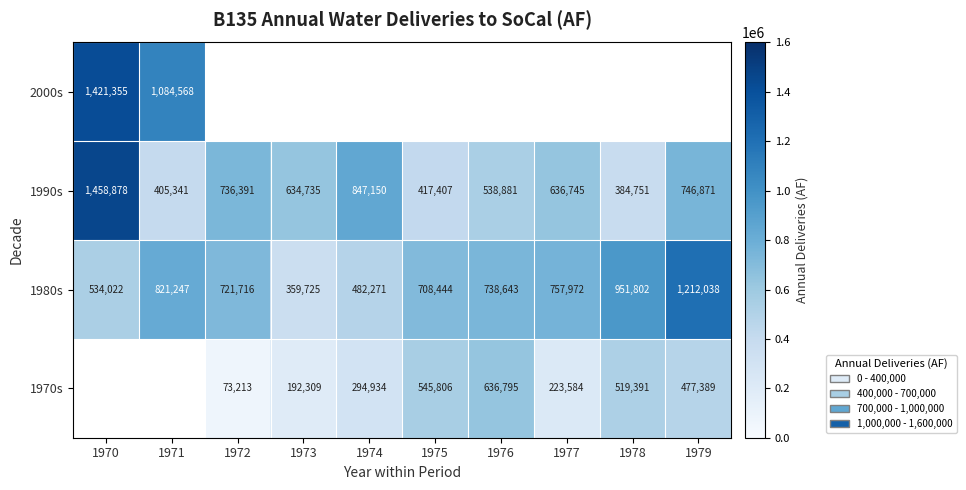

List the labels in order of 1990s value, smallest first.

1978, 1971, 1975, 1976, 1973, 1977, 1972, 1979, 1974, 1970